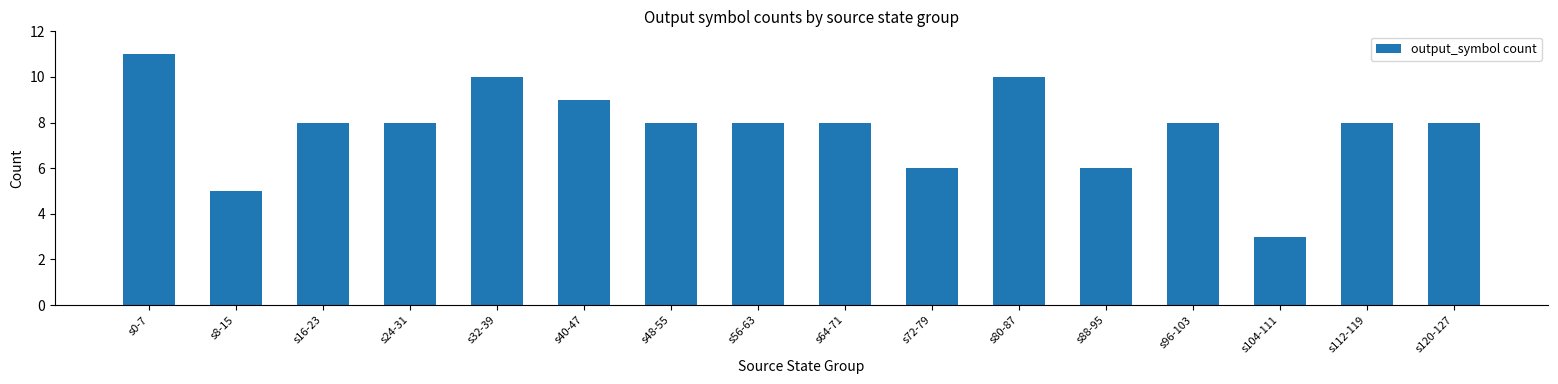

At which category does the chart reach its peak across all series?

s0-7